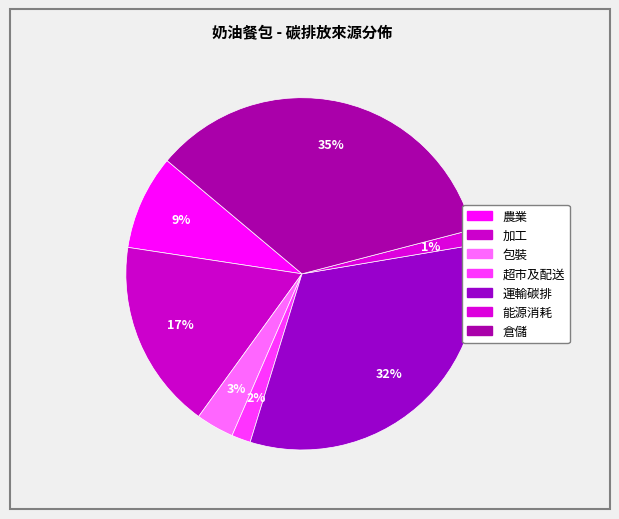

Count the number of slices in the pie.

7